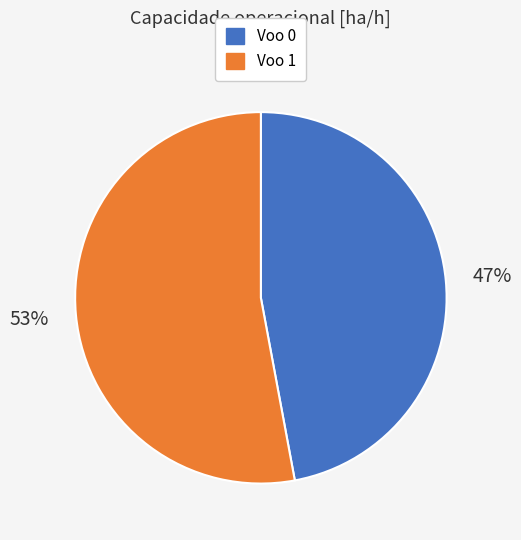

Is there a majority slice in this chart?

Yes